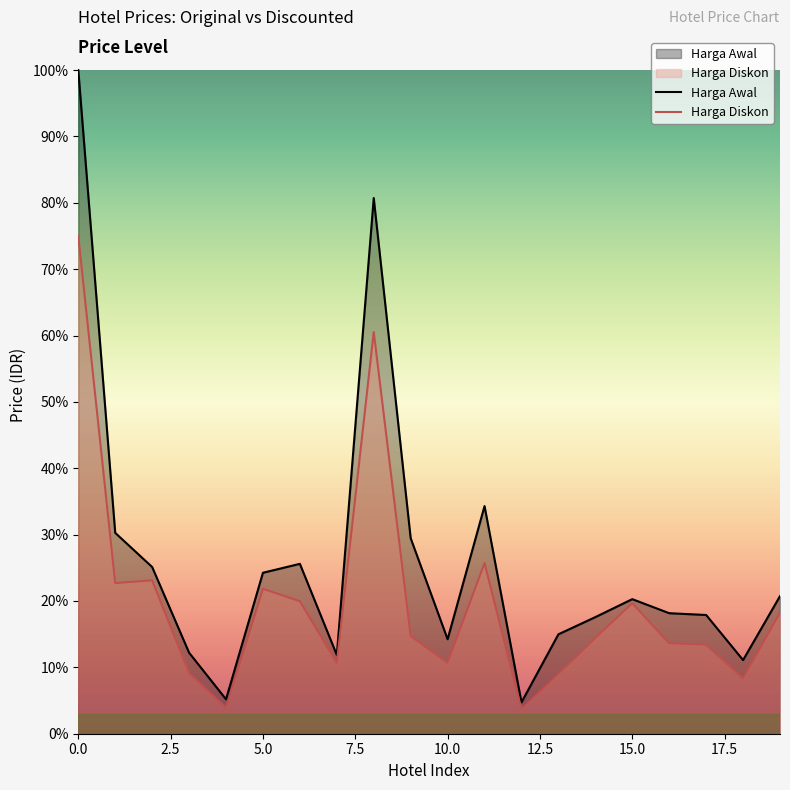

Is the value of Harga Awal at 18 greater than the value of Harga Diskon at 10?

Yes